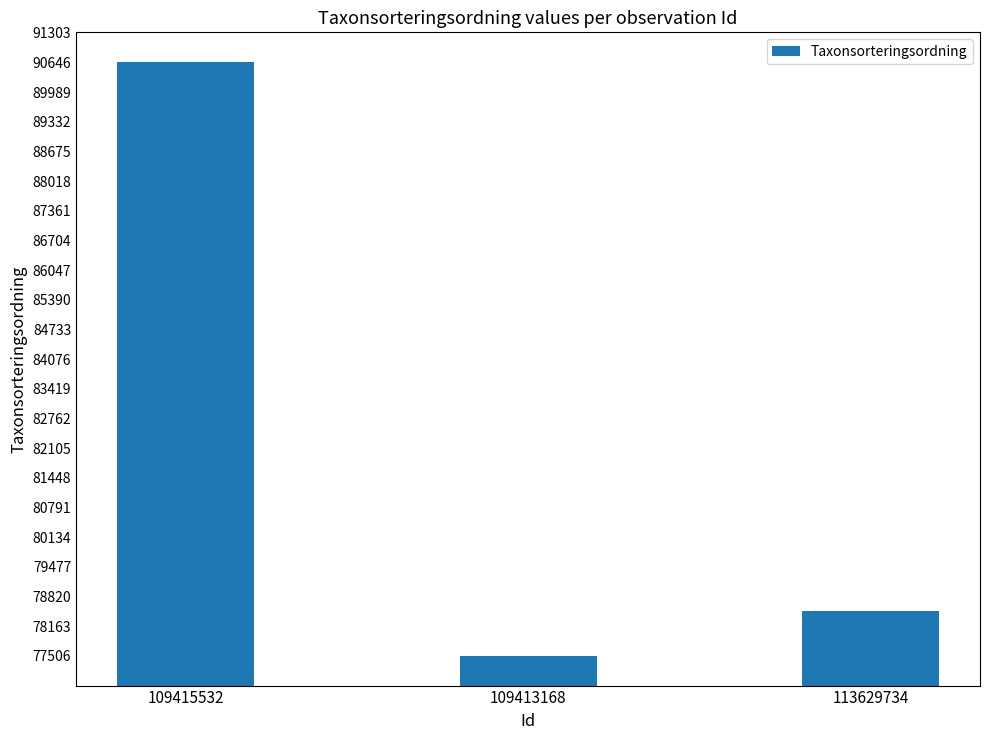

How many bars are there in total?

3